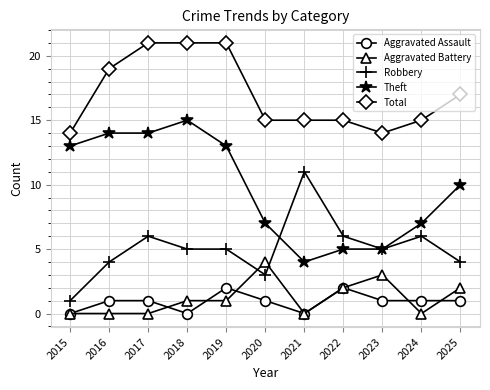

Which series has the largest total across all categories?

Total